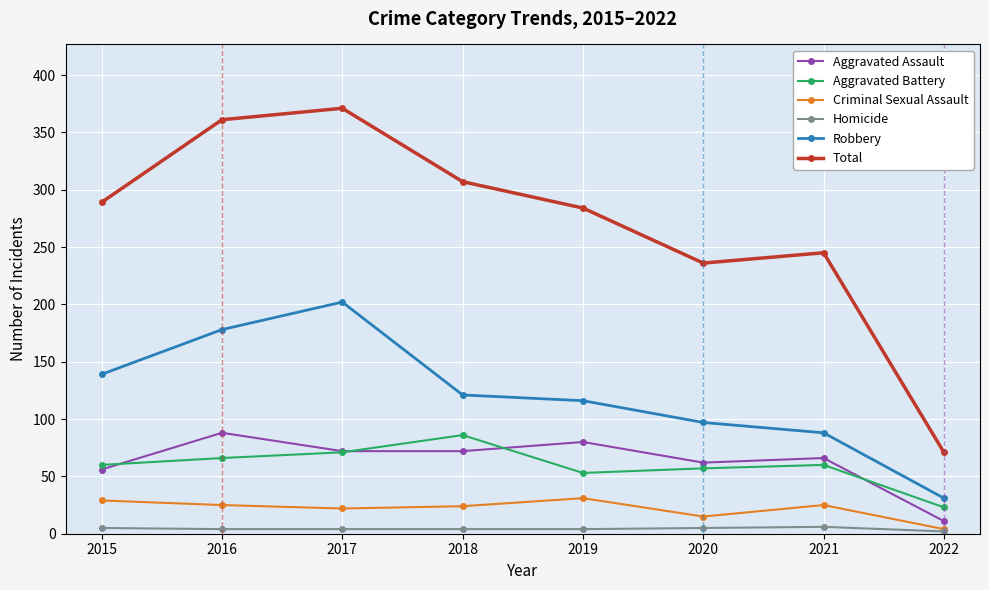

True or false: Aggravated Battery and Total cross at least once.

False